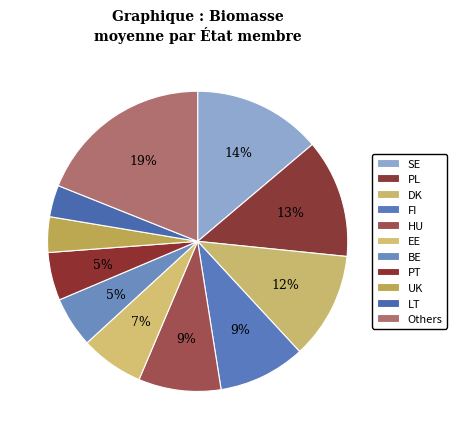

How many segments does this pie chart have?

11